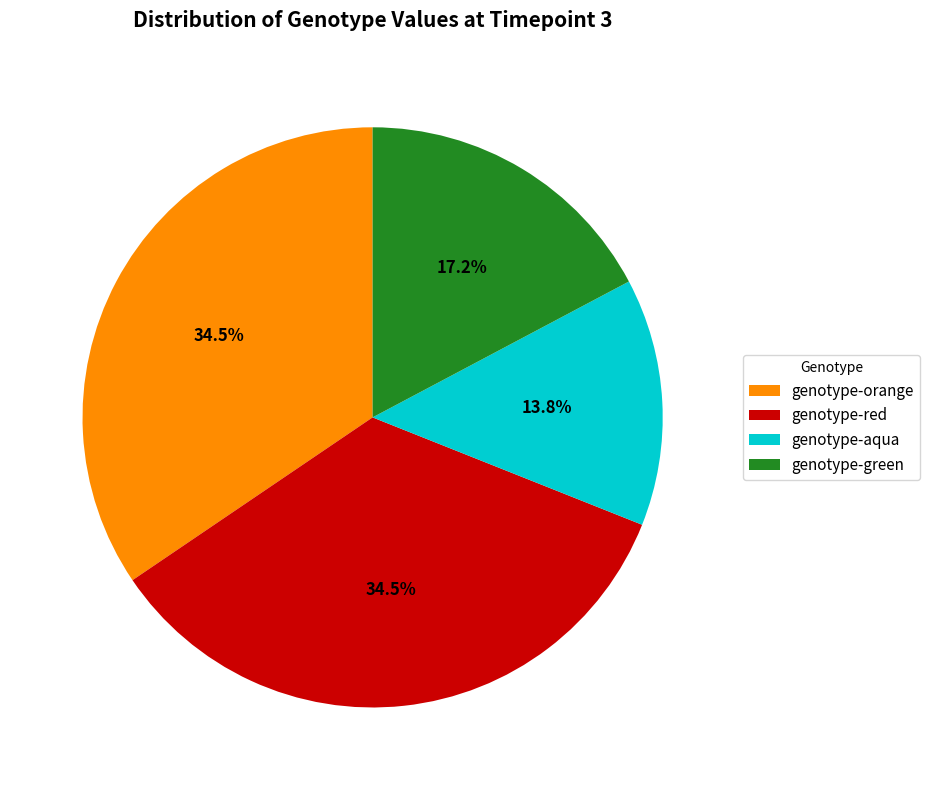

The genotype-green slice represents 17% of the pie. True or false?

True